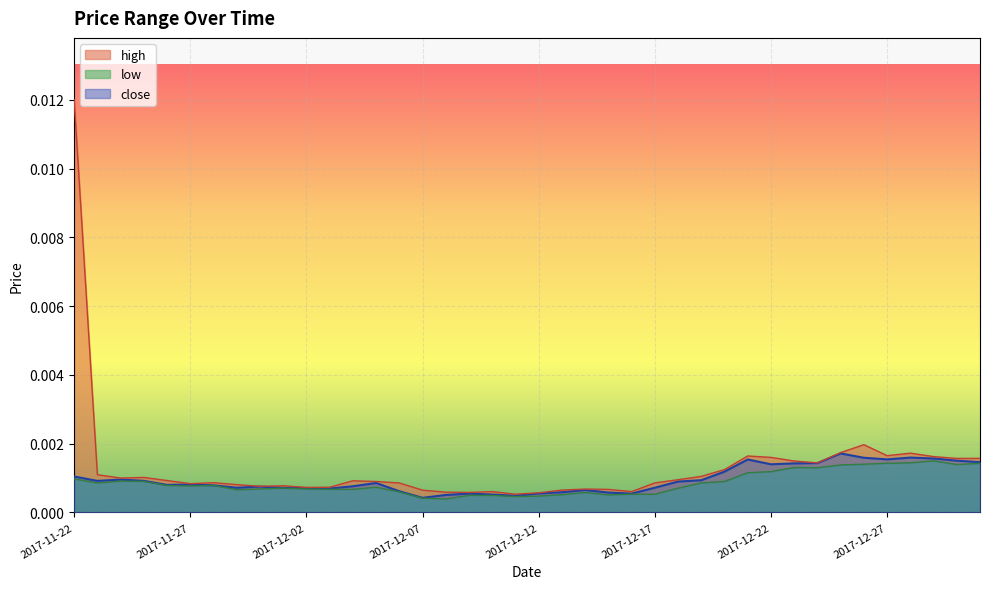

Which category has the highest value in the low series?

2017-12-29